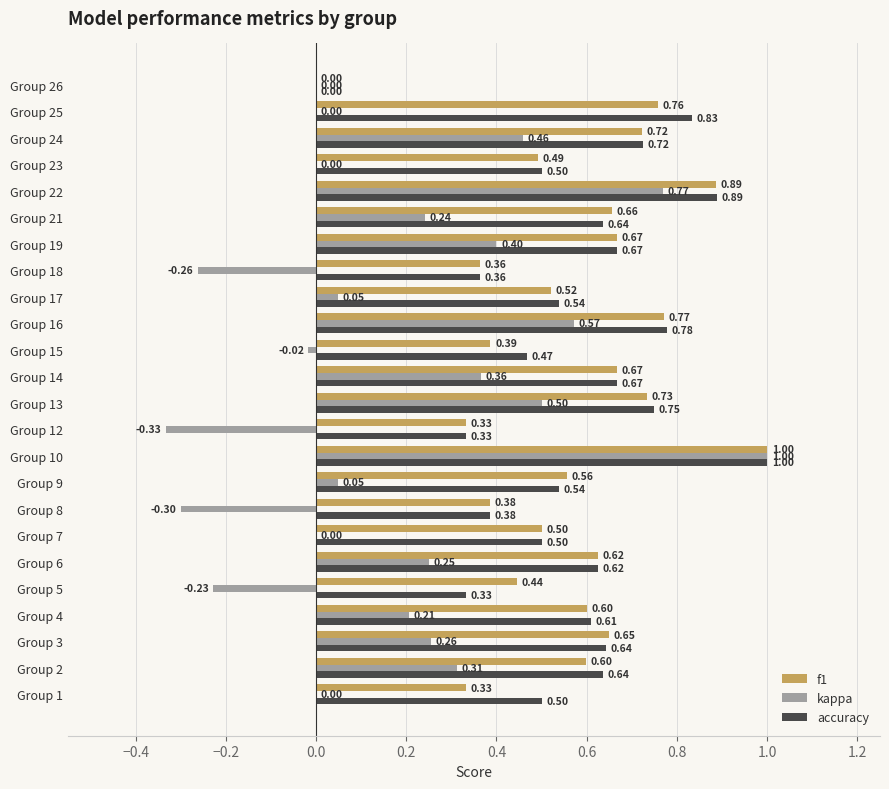

Which series has the largest total across all categories?

accuracy